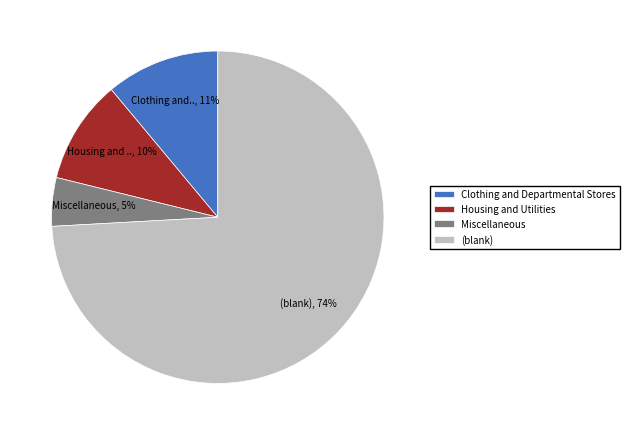

To the nearest percent, what is the difference between the Housing and Utilities and (blank) slice percentages?

64%